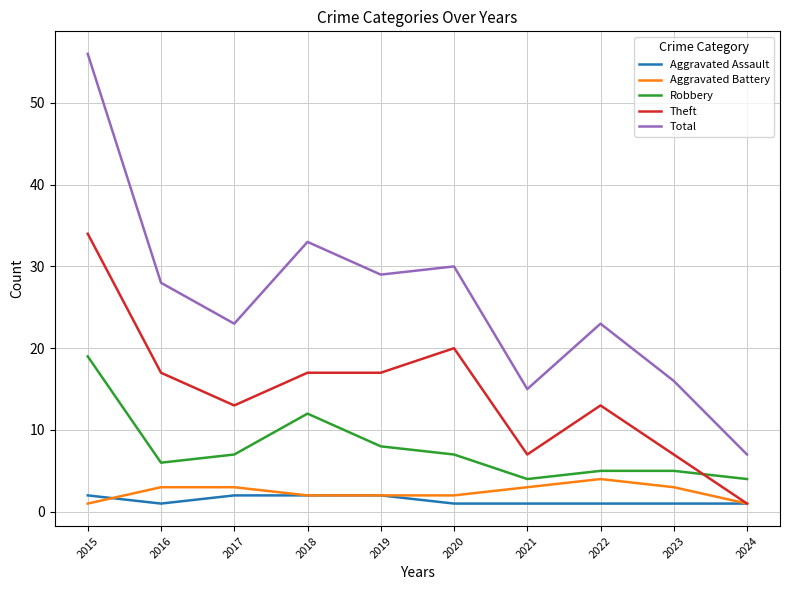

The value of Aggravated Battery at 2024 is 1. True or false?

True